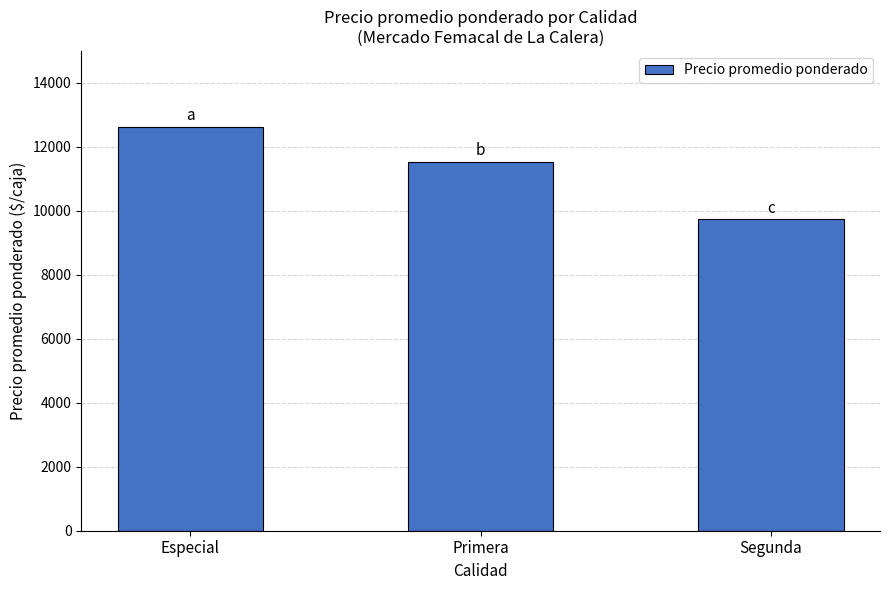

How many values are below 11533?

1